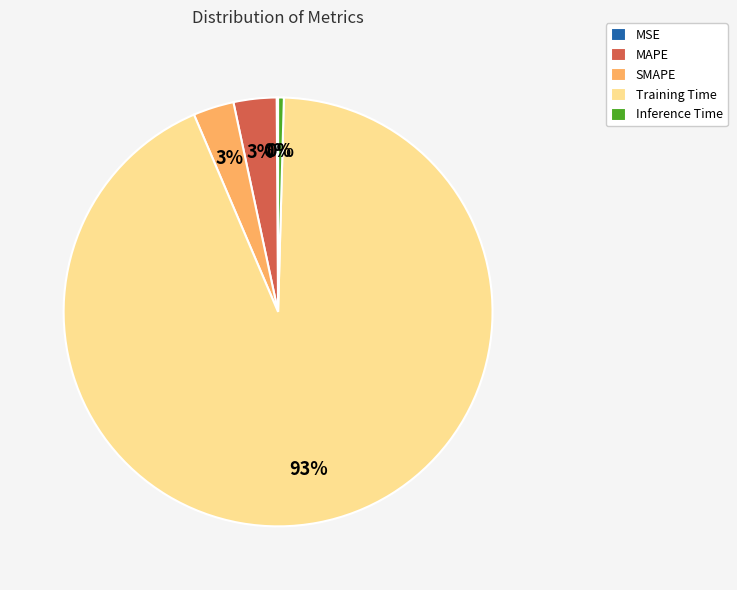

To the nearest percent, what portion does MAPE represent?

3%